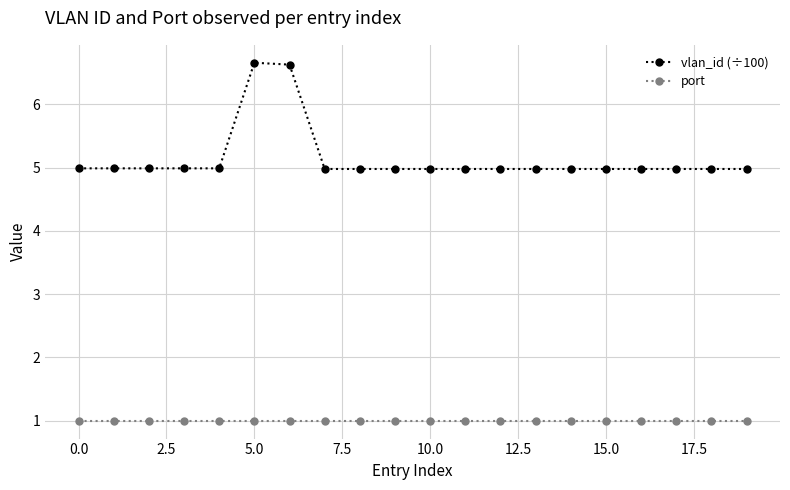

How many distinct data groups are displayed?

2